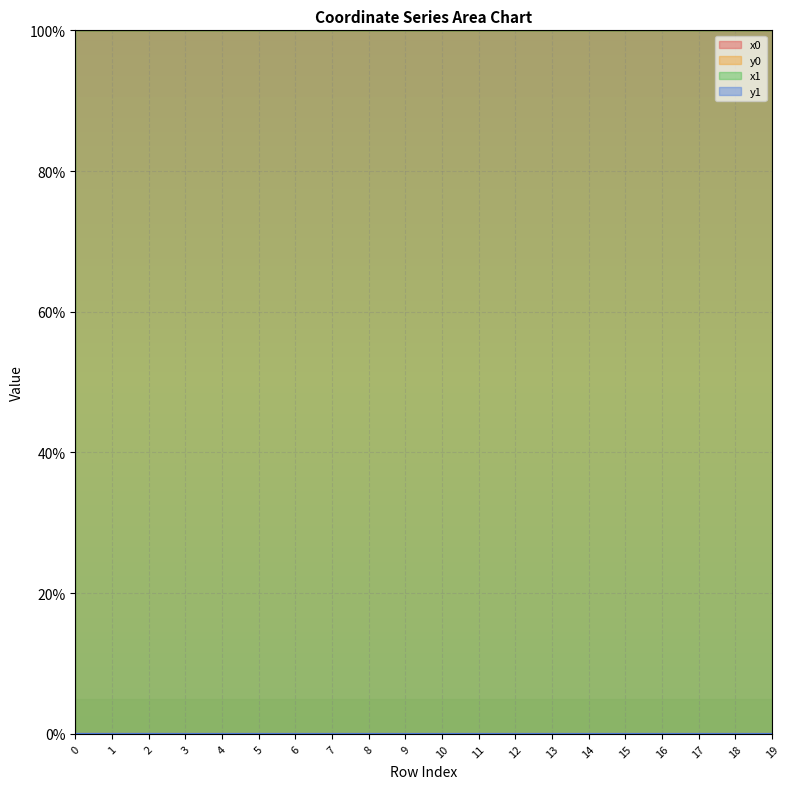

True or false: y1 has more than 0 interior local peaks.

True